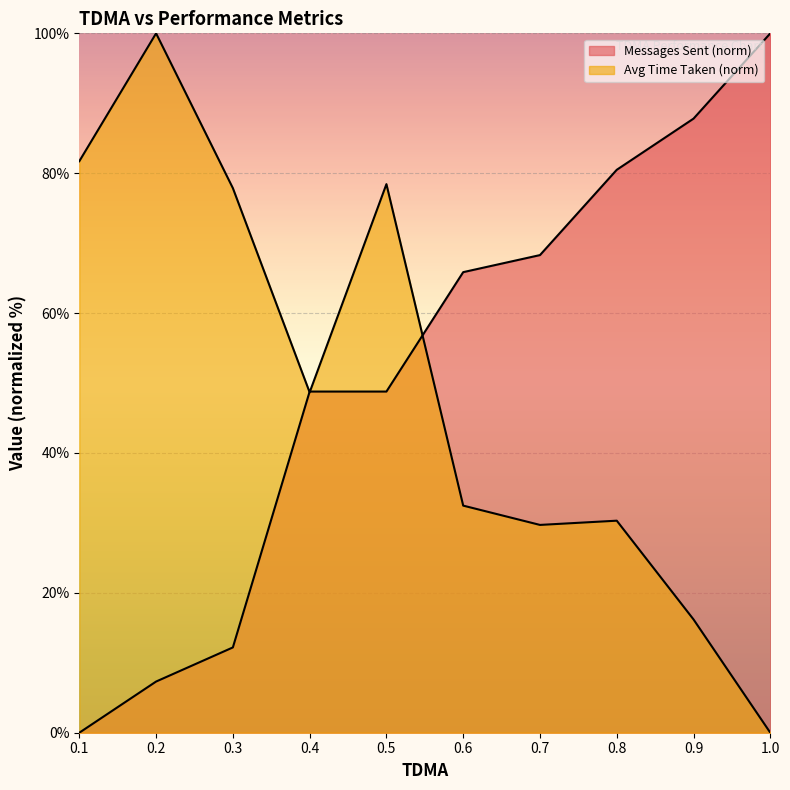

The Average Time Taken series shows 22.3 at 0.9. True or false?

False